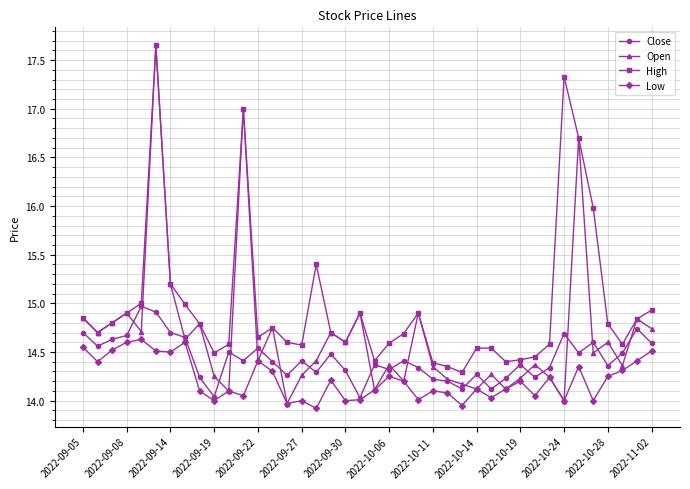

Rank the series by their average value, from lowest to highest.

Low, Close, Open, High